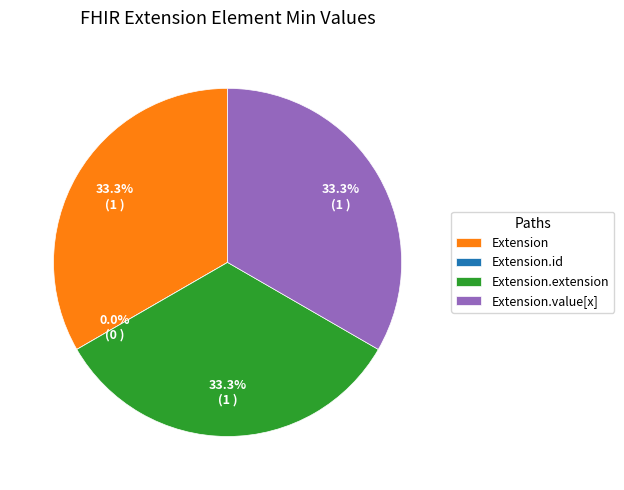

Which slice is the largest?

Extension